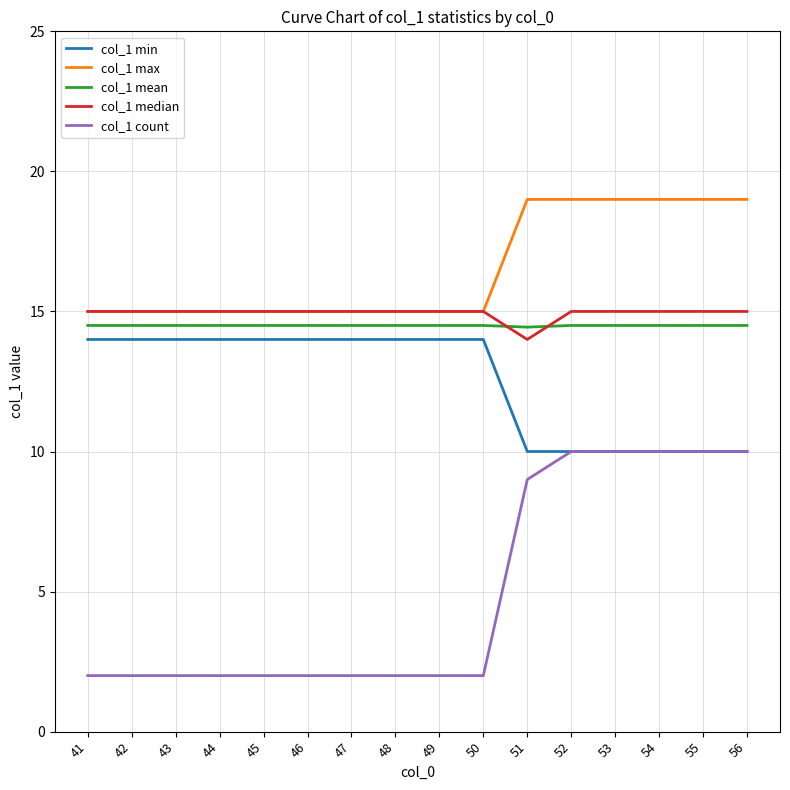

What is the spread (max minus min) of values at 48?

13.0